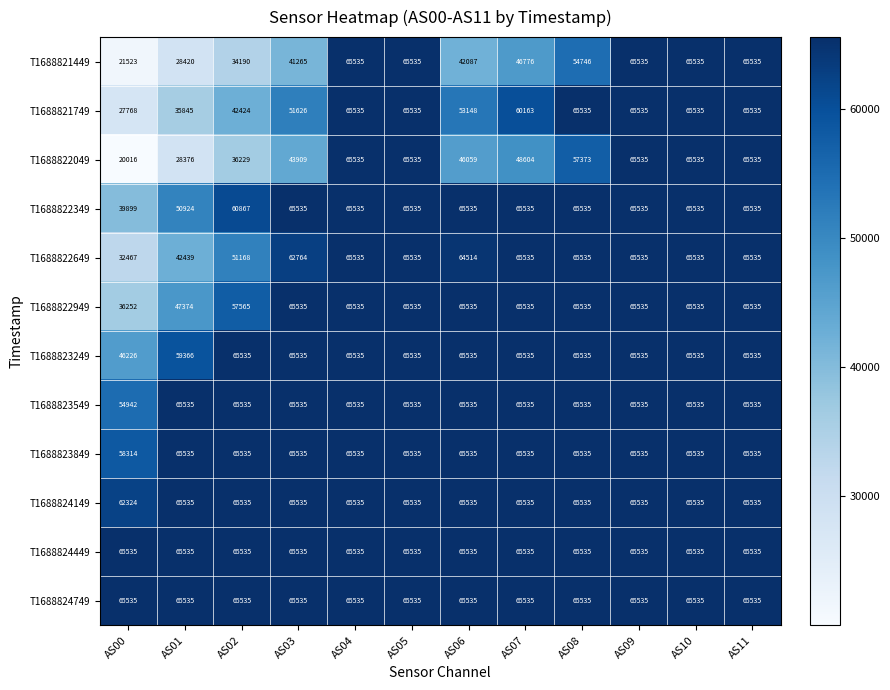

What is the average value of the T1688823849 series?

64933